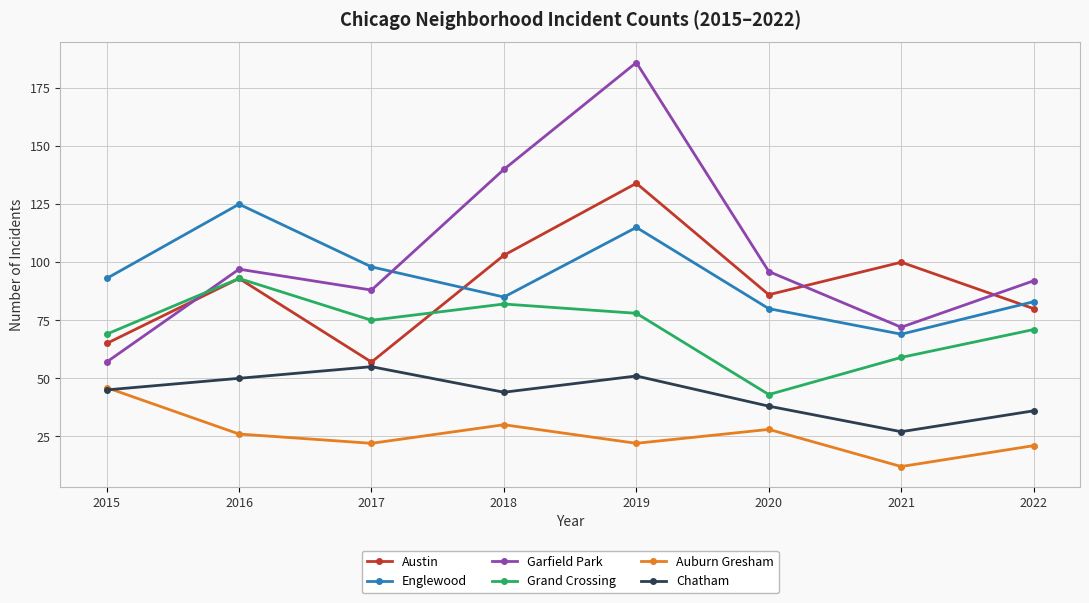

Rank the series at 2018 from highest to lowest value.

Garfield Park, Austin, Englewood, Grand Crossing, Chatham, Auburn Gresham